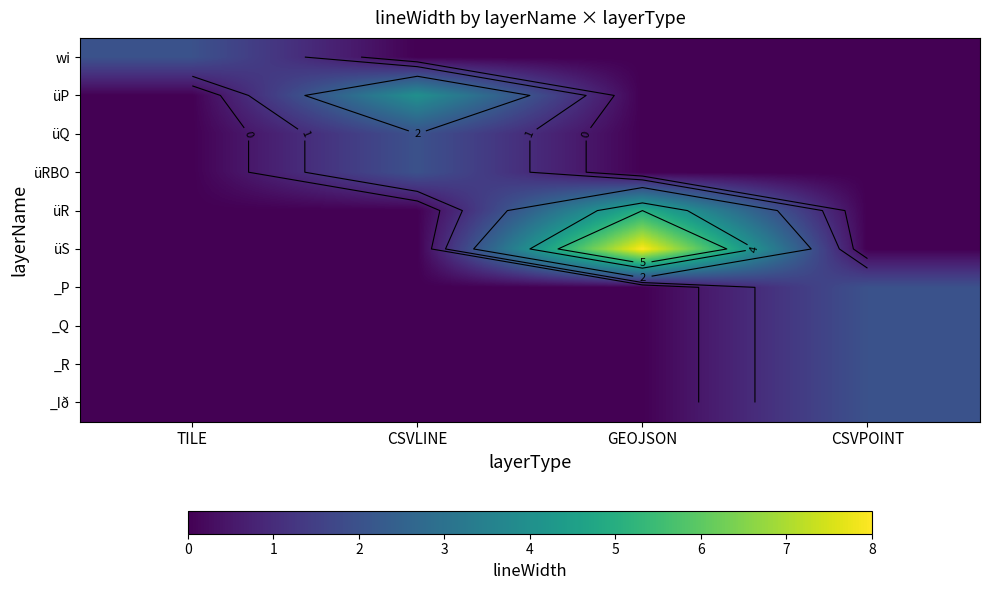

Count the number of data series in this chart.

10